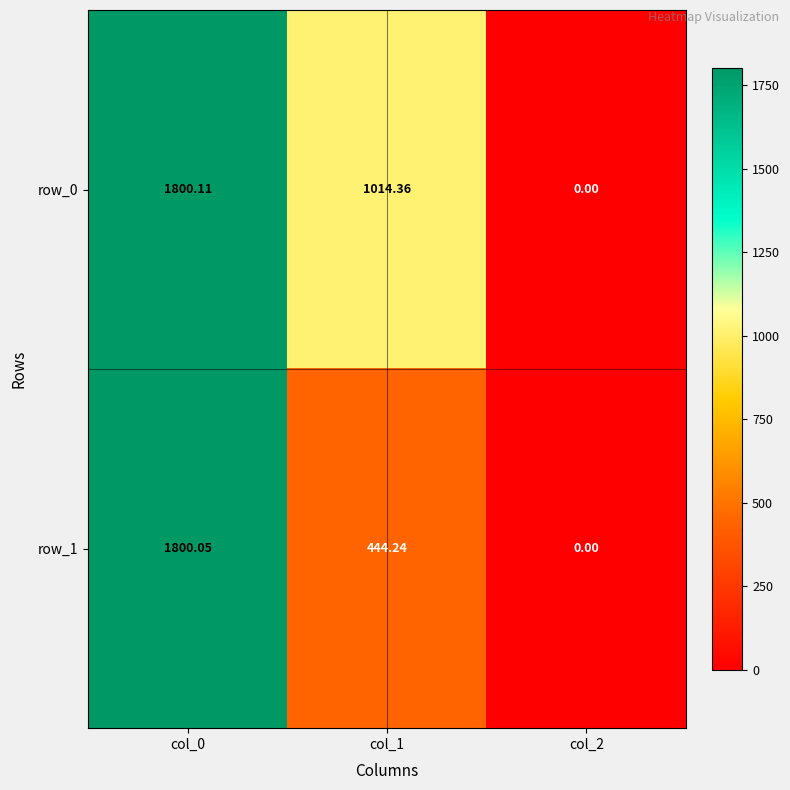

The value of row_1 at col_1 is 724.9. True or false?

False